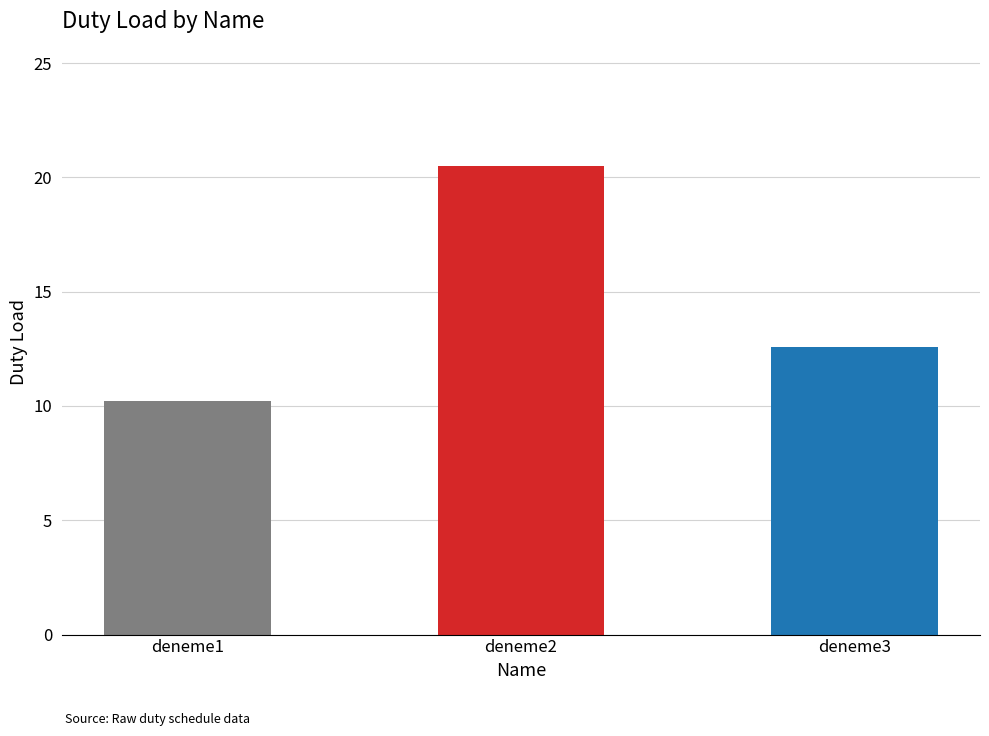

At which category does the chart reach its peak across all series?

deneme2